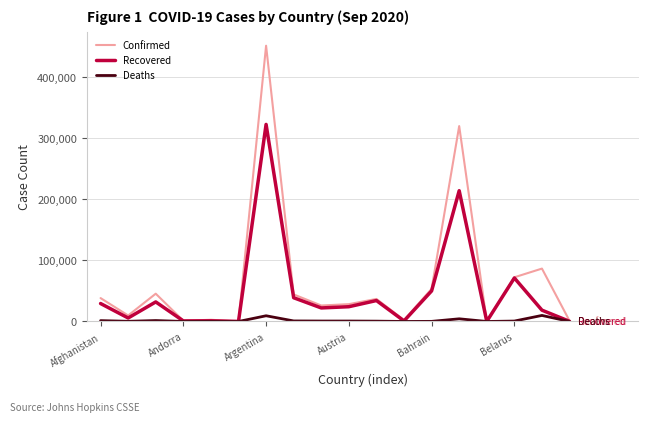

How many lines are shown in the chart?

3